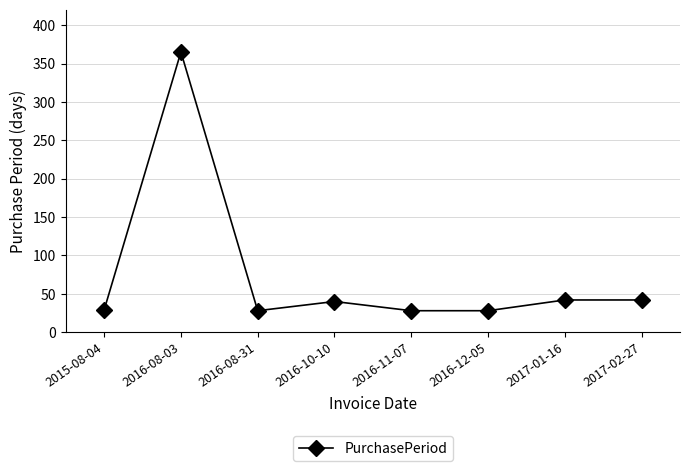

What is the difference between the maximum and minimum values?

337